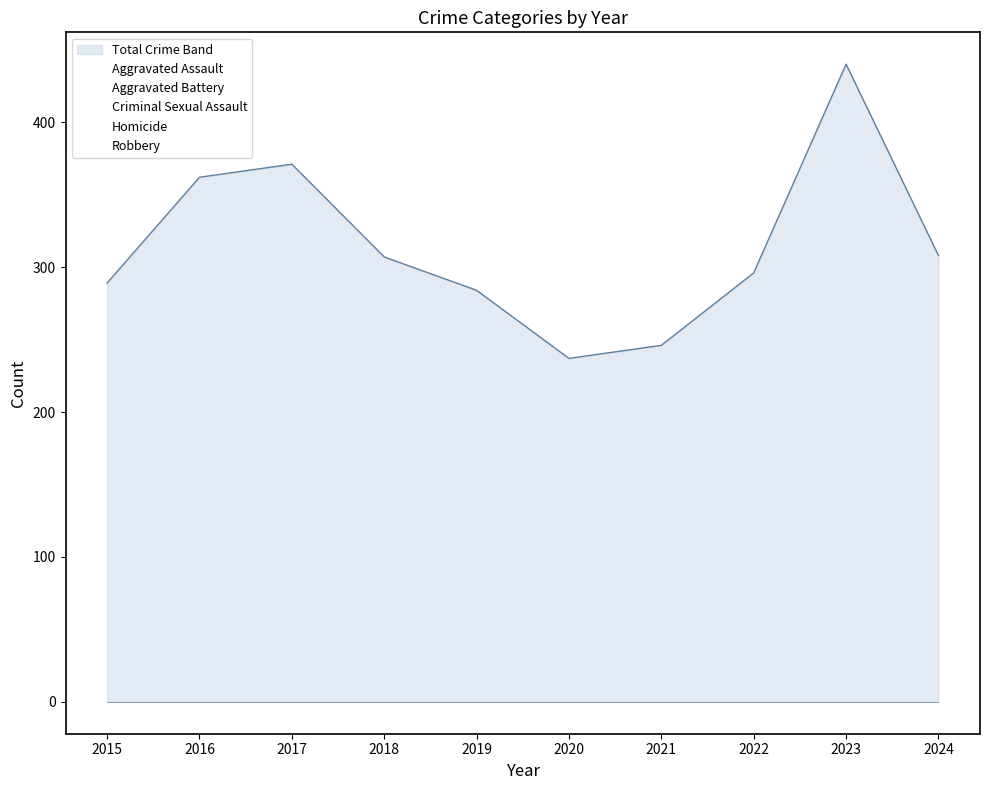

True or false: Criminal Sexual Assault and Homicide intersect in this chart.

False